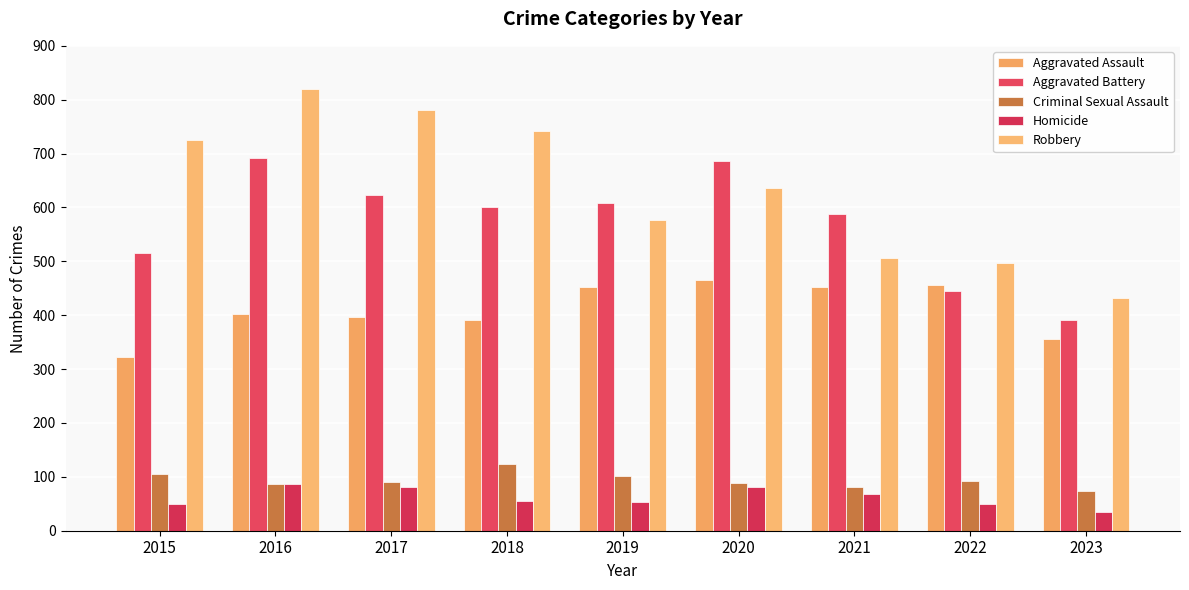

At which category is the sum across all series the highest?

2016